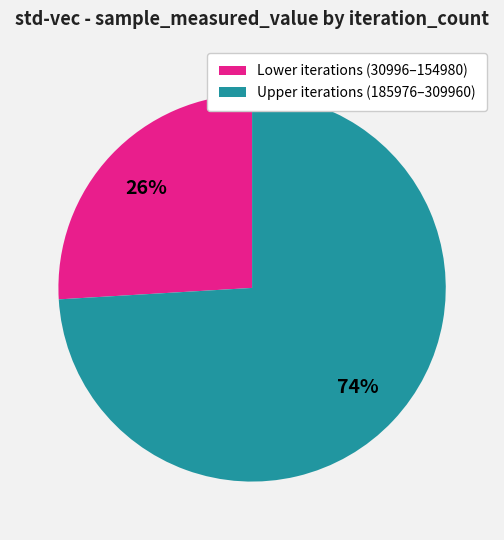

How many slices are in this pie chart?

2